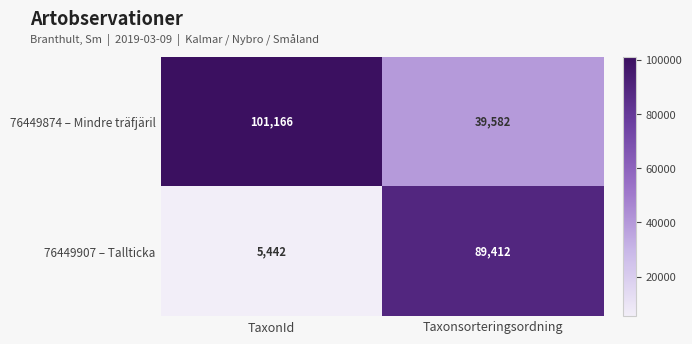

What is the total value across all series at Taxonsorteringsordning?

128994